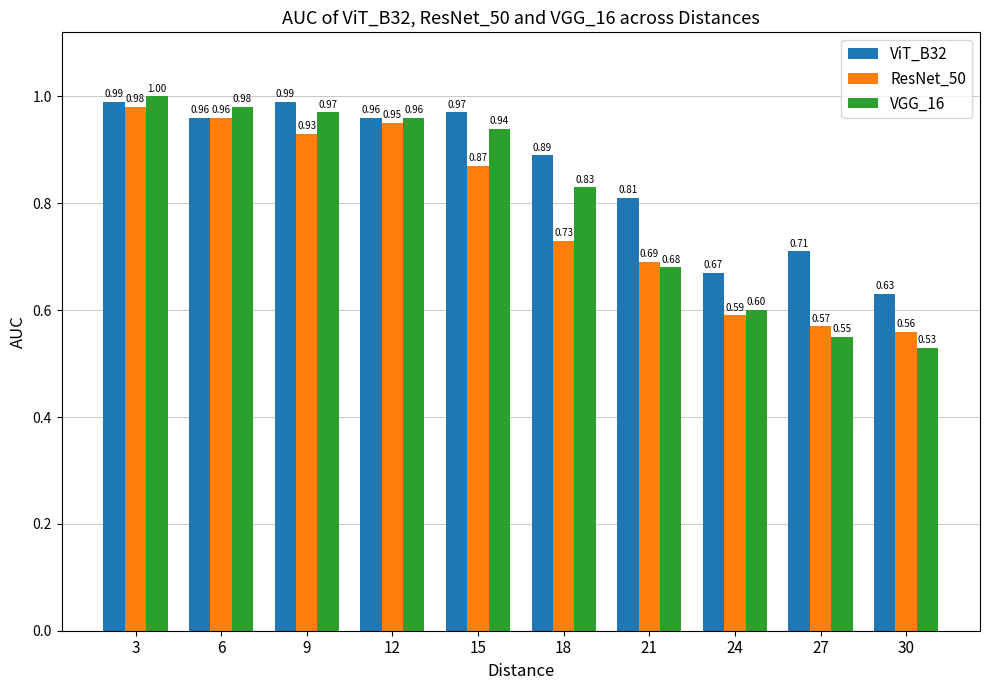

At 24, list the series in order from largest to smallest.

ViT_B32, VGG_16, ResNet_50